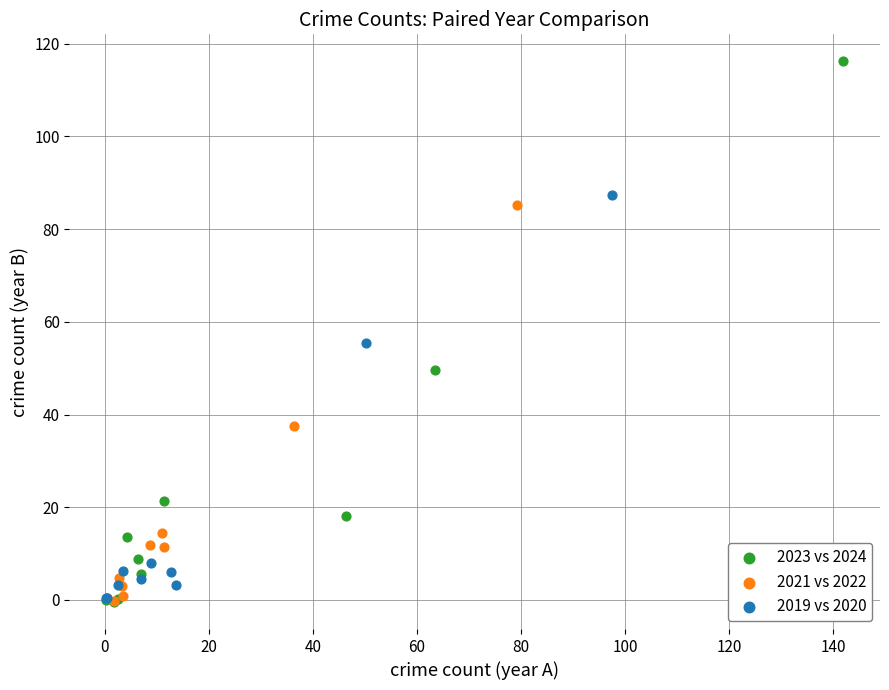

Which series has the widest spread of Y values?

2023 vs 2024